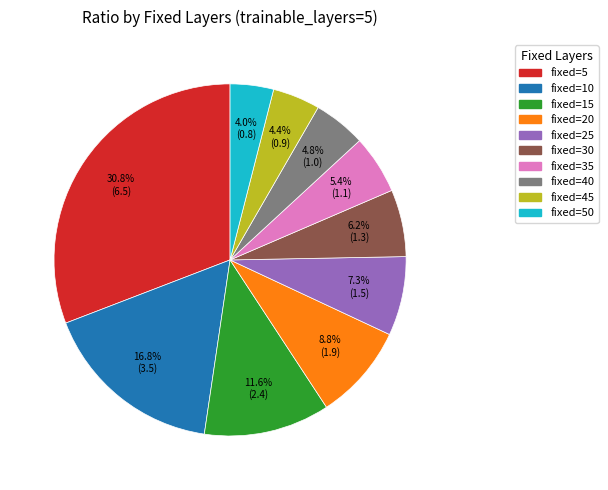

To the nearest percent, what is the difference between the largest and smallest slice percentages?

27%